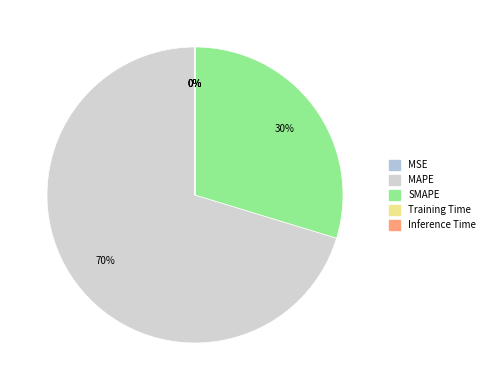

To the nearest percent, what is the average slice percentage?

20%